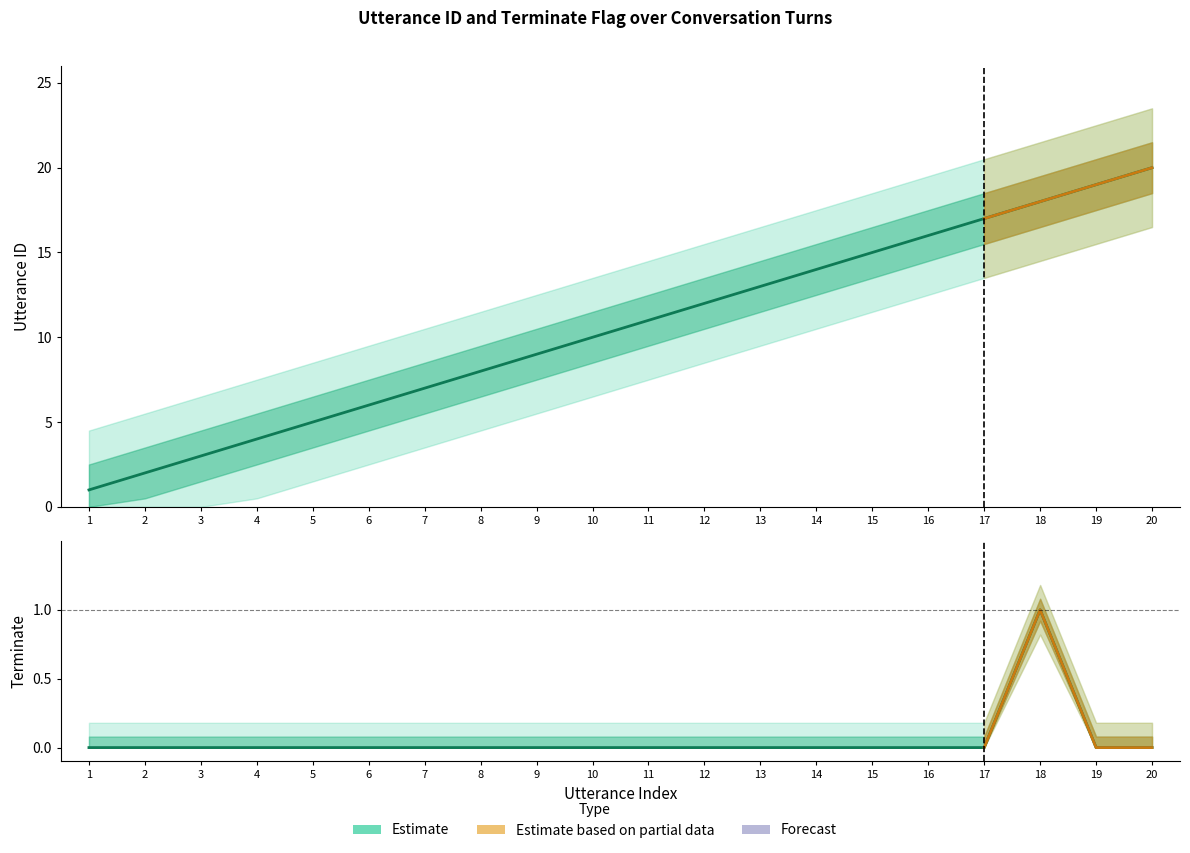

What is the approximate value of utterance_id at 13?

13